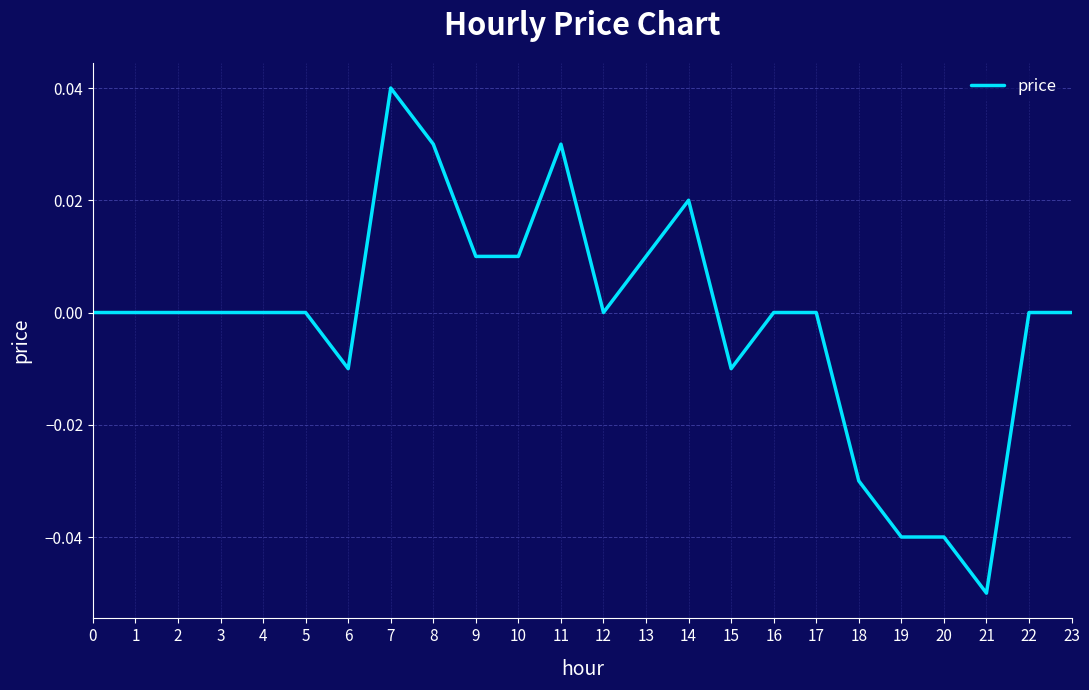

Which has a higher value, 18 or 14?

14